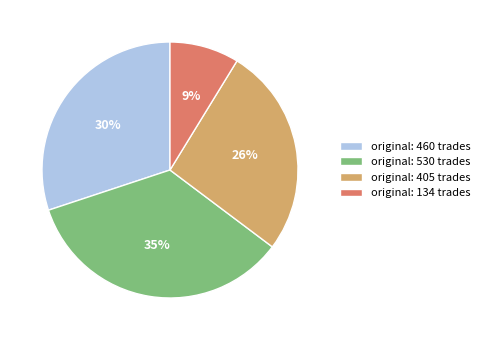

To the nearest percent, what is the average slice percentage?

25%